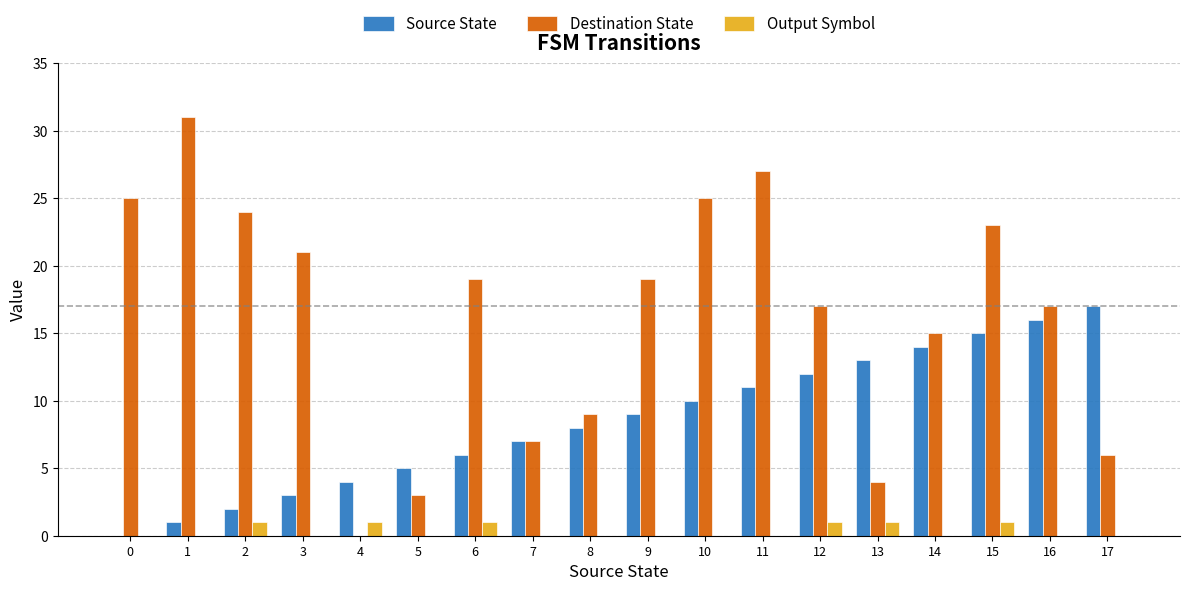

What is the greatest value displayed?

31